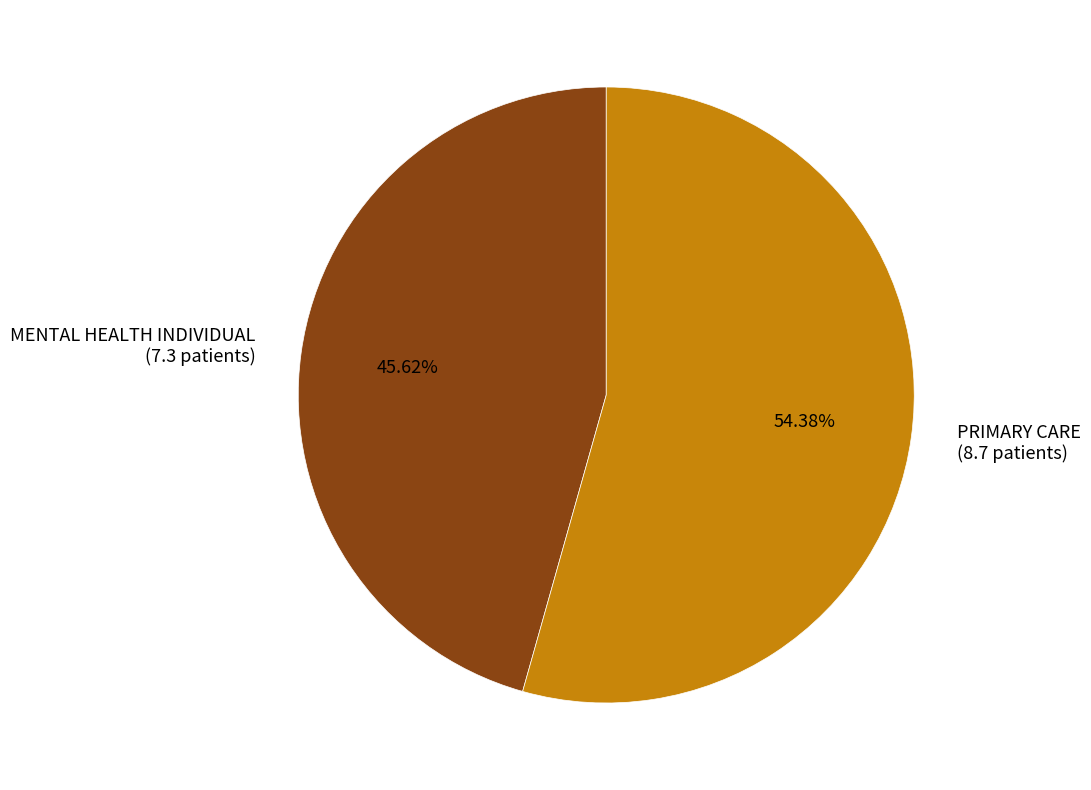

What is the largest slice in the pie chart?

PRIMARY CARE